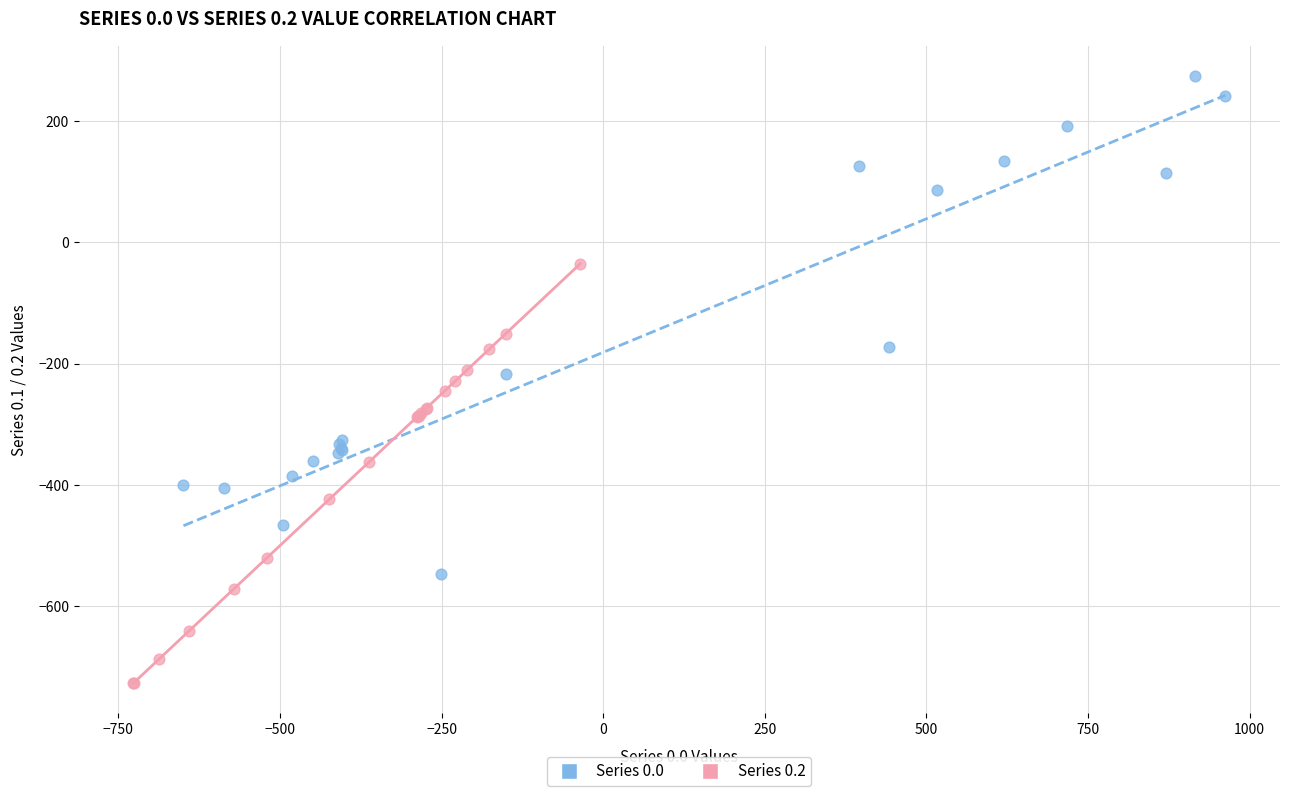

Which series has the widest spread of Y values?

Series 0.0